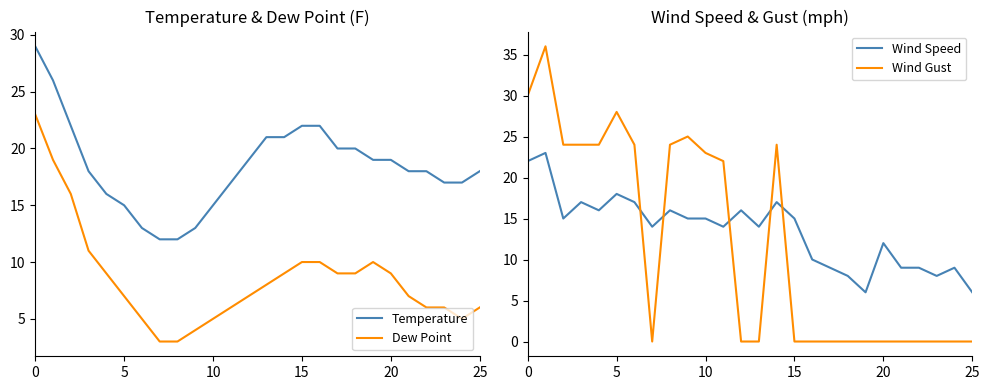

What are all the series names shown in the legend?

Temperature, Dew Point, Wind Speed, Wind Gust